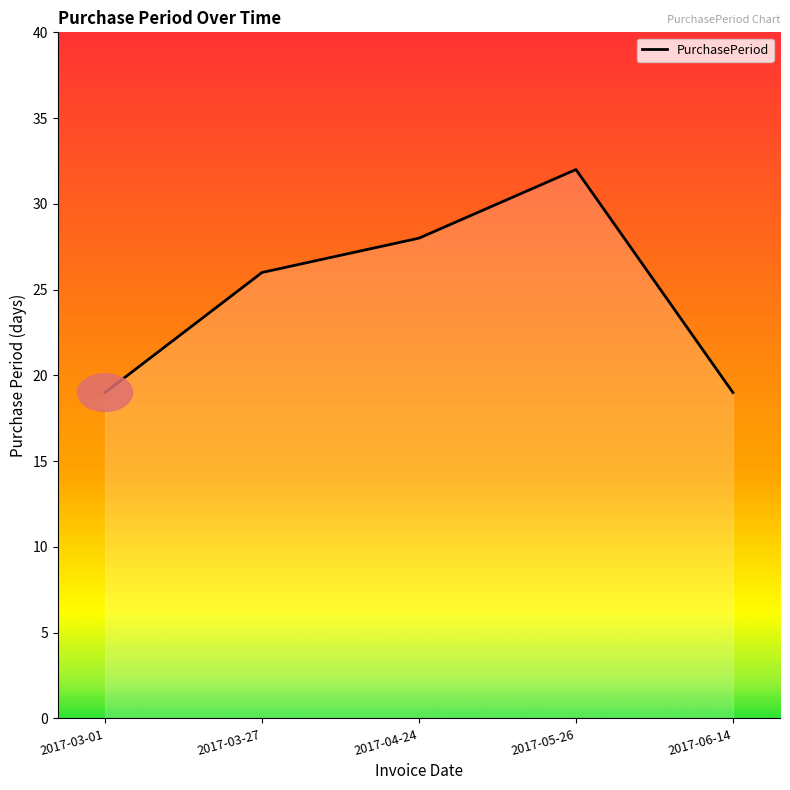

Reading left to right, what are all the values shown in this chart?

2017-03-01=19	2017-03-27=26	2017-04-24=28	2017-05-26=32	2017-06-14=19